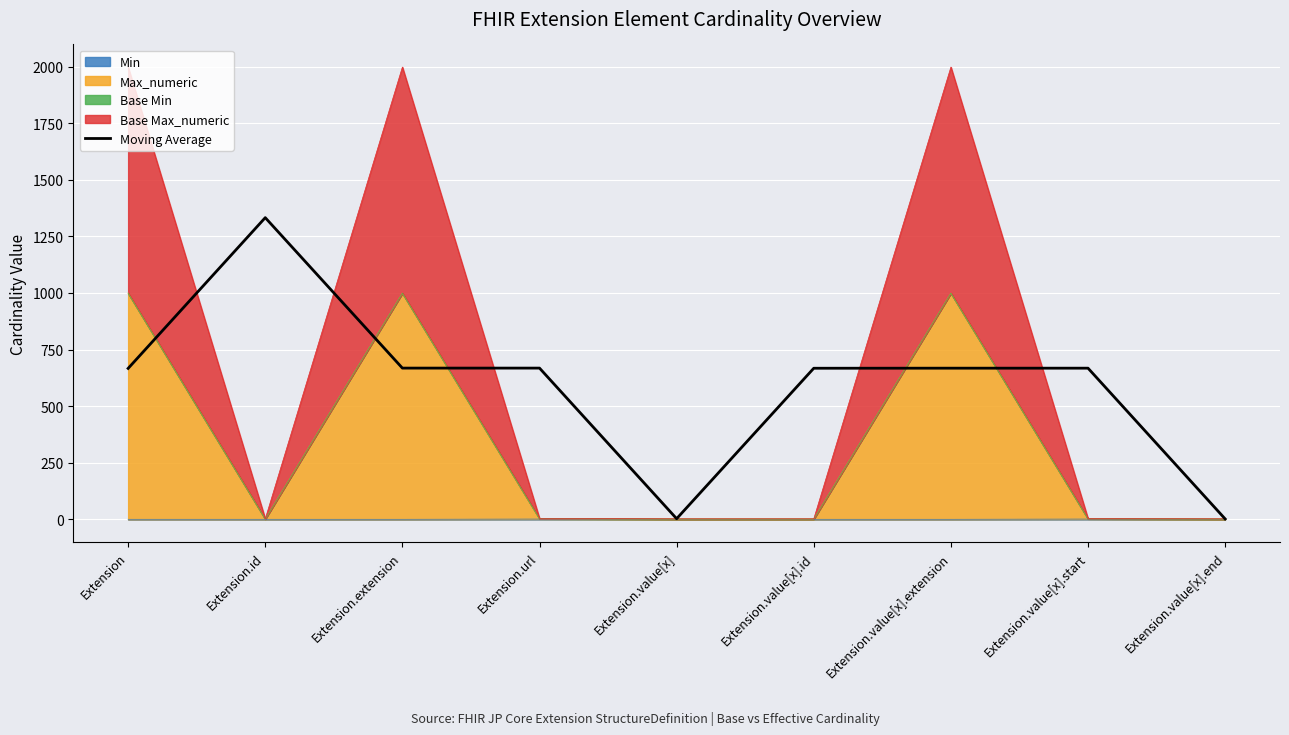

Which label corresponds to the smallest value in the chart?

Extension.value[x].end